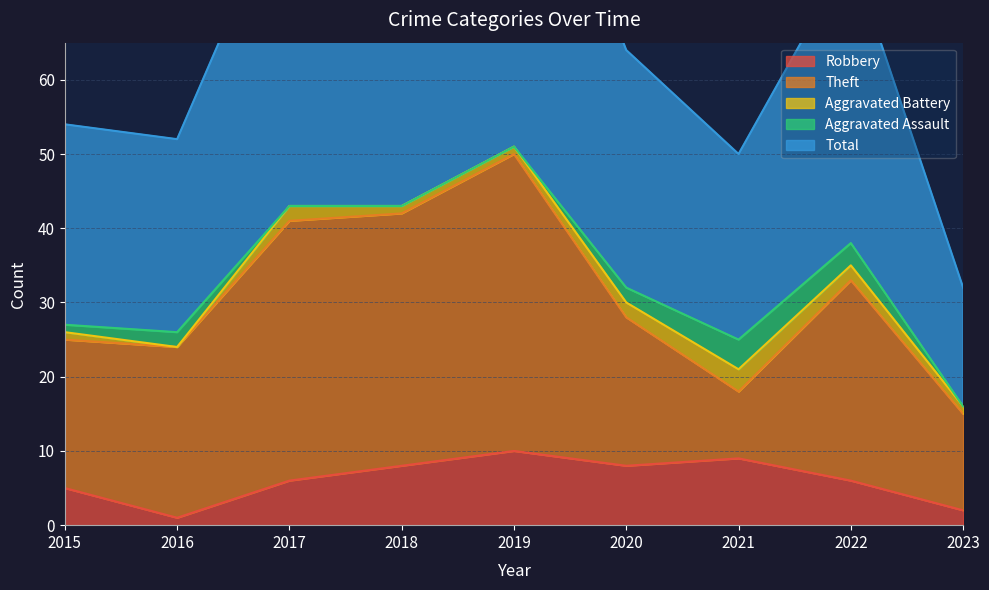

Where is Aggravated Assault nearest to the value 2?

2016